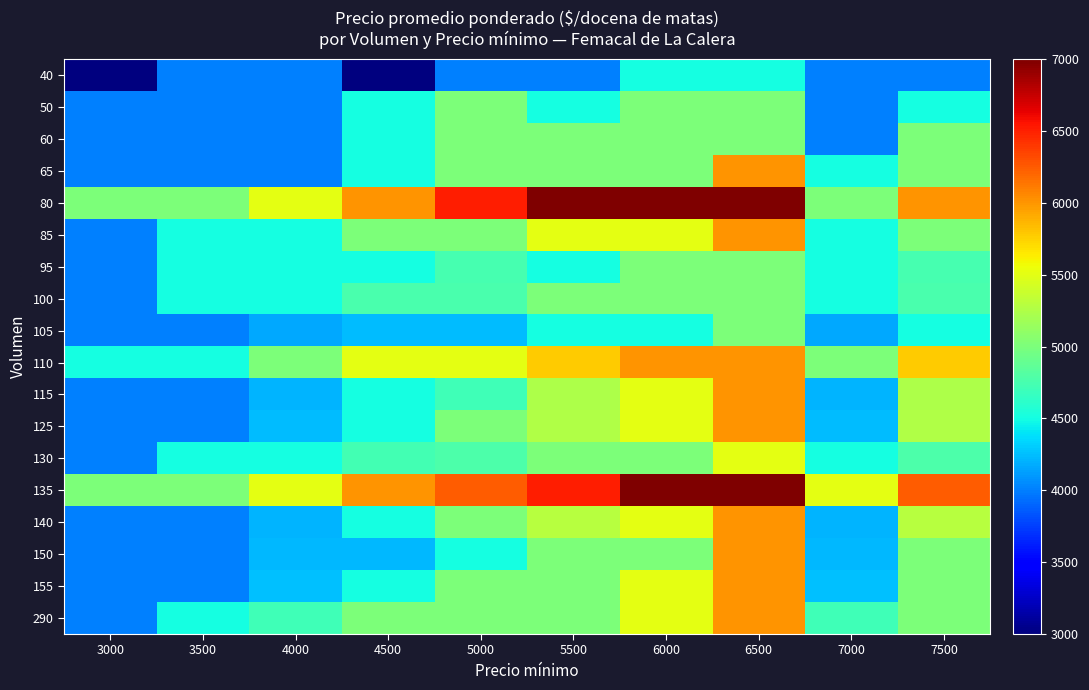

Reading left to right, extract all data points from this chart.

40: 3000=3000	3500=4000	4000=4000	4500=3000	5000=4000	5500=4000	6000=4500	6500=4500	7000=4000	7500=4000
50: 3000=4000	3500=4000	4000=4000	4500=4500	5000=5000	5500=4500	6000=5000	6500=5000	7000=4000	7500=4500
60: 3000=4000	3500=4000	4000=4000	4500=4500	5000=5000	5500=5000	6000=5000	6500=5000	7000=4000	7500=5000
65: 3000=4000	3500=4000	4000=4000	4500=4500	5000=5000	5500=5000	6000=5000	6500=6000	7000=4500	7500=5000
80: 3000=5000	3500=5000	4000=5500	4500=6000	5000=6500	5500=7000	6000=7000	6500=7000	7000=5000	7500=6000
85: 3000=4000	3500=4500	4000=4500	4500=5000	5000=5000	5500=5500	6000=5500	6500=6000	7000=4500	7500=5000
95: 3000=4000	3500=4500	4000=4500	4500=4500	5000=4737	5500=4500	6000=5000	6500=5000	7000=4500	7500=4737
100: 3000=4000	3500=4500	4000=4500	4500=4750	5000=4750	5500=5000	6000=5000	6500=5000	7000=4500	7500=4750
105: 3000=4000	3500=4000	4000=4157	4500=4238	5000=4238	5500=4500	6000=4500	6500=5000	7000=4157	7500=4500
110: 3000=4500	3500=4500	4000=5000	4500=5500	5000=5500	5500=5773	6000=6000	6500=6000	7000=5000	7500=5773
115: 3000=4000	3500=4000	4000=4214	4500=4500	5000=4714	5500=5239	6000=5500	6500=6000	7000=4214	7500=5239
125: 3000=4000	3500=4000	4000=4240	4500=4500	5000=5000	5500=5260	6000=5500	6500=6000	7000=4240	7500=5260
130: 3000=4000	3500=4500	4000=4500	4500=4731	5000=4769	5500=5000	6000=5000	6500=5500	7000=4500	7500=4769
135: 3000=5000	3500=5000	4000=5500	4500=6000	5000=6241	5500=6500	6000=7000	6500=7000	7000=5500	7500=6241
140: 3000=4000	3500=4000	4000=4214	4500=4500	5000=5000	5500=5286	6000=5500	6500=6000	7000=4214	7500=5286
150: 3000=4000	3500=4000	4000=4233	4500=4233	5000=4500	5500=5000	6000=5000	6500=6000	7000=4233	7500=5000
155: 3000=4000	3500=4000	4000=4258	4500=4500	5000=5000	5500=5000	6000=5500	6500=6000	7000=4258	7500=5000
290: 3000=4000	3500=4500	4000=4707	4500=5000	5000=5000	5500=5000	6000=5500	6500=6000	7000=4707	7500=5000